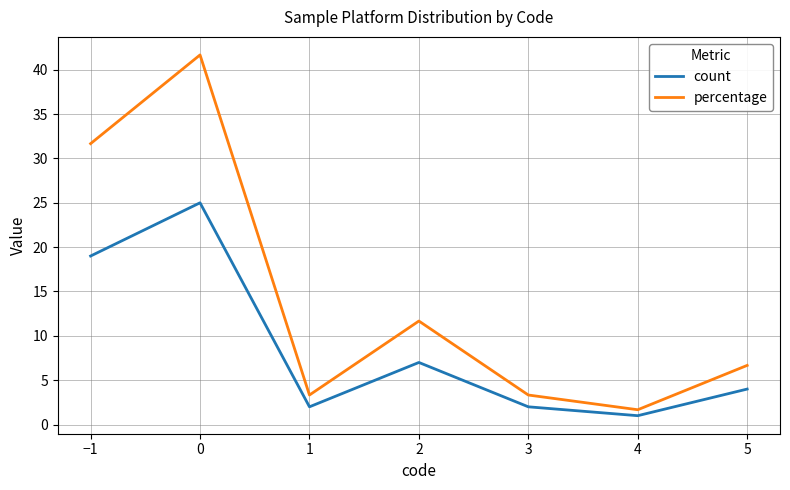

The value of count at 5 is 4.0. True or false?

True